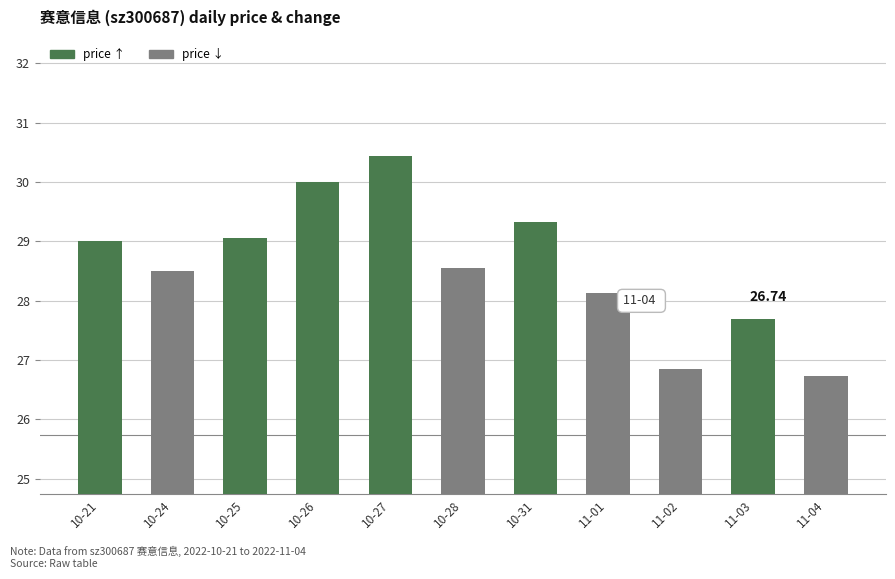

Reading right to left, list all the values displayed in this chart.

26.7	27.7	26.9	28.1	29.3	28.6	30.4	30.0	29.1	28.5	29.0